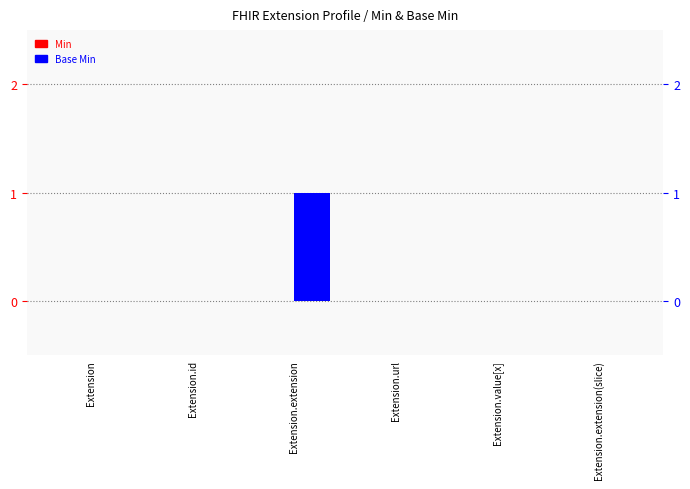

Rank the series by their average value, from lowest to highest.

Min, Base Min